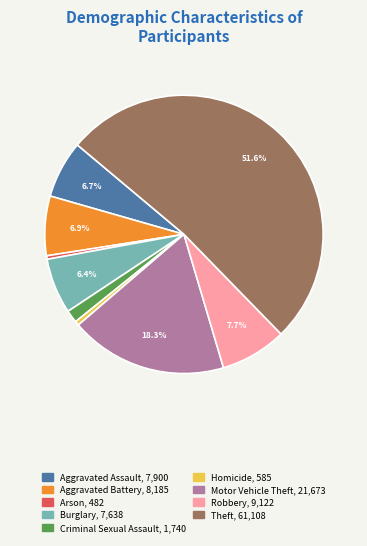

What is the largest slice in the pie chart?

Theft